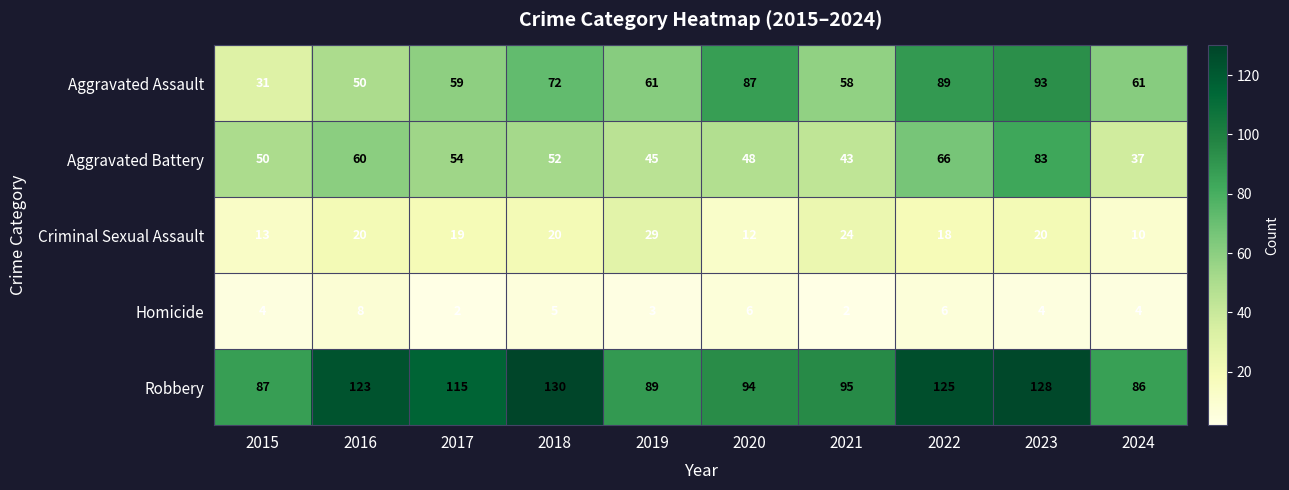

The Criminal Sexual Assault series shows 27 at 2018. True or false?

False